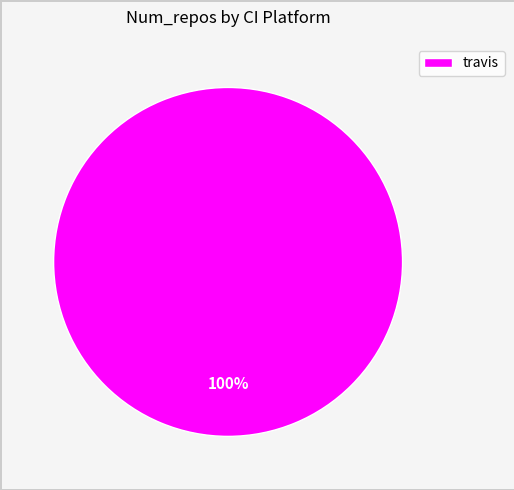

Rank the categories by value from highest to lowest.

travis